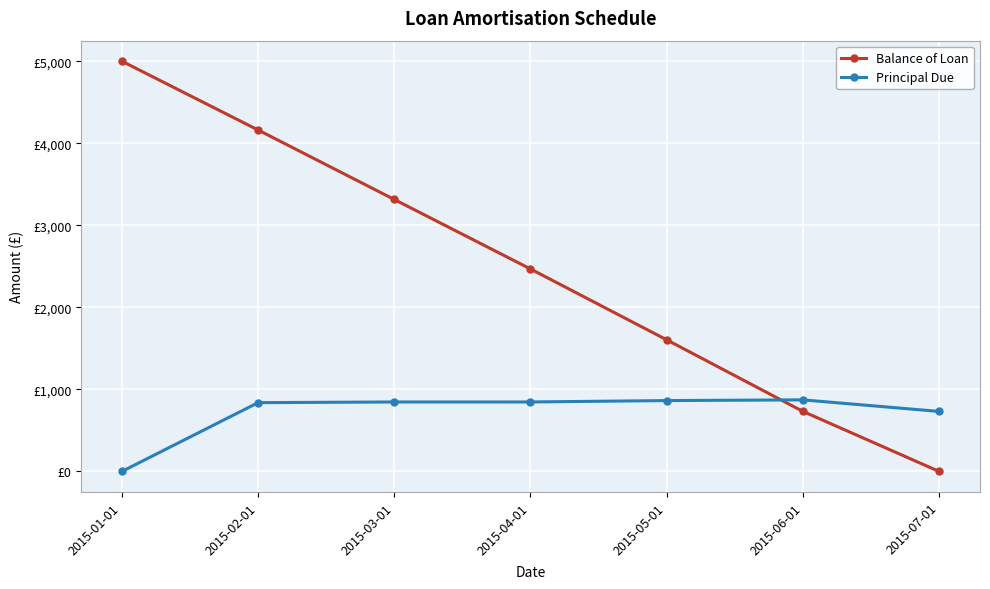

What position from the left is 2015-05-01?

5